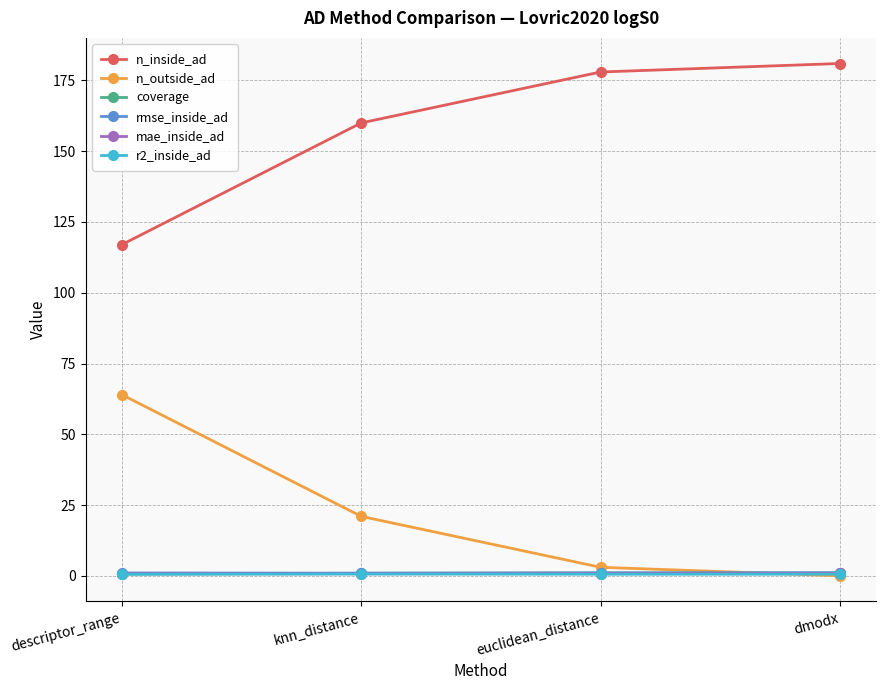

Is the value of n_outside_ad at descriptor_range greater than the value of mae_inside_ad at descriptor_range?

Yes